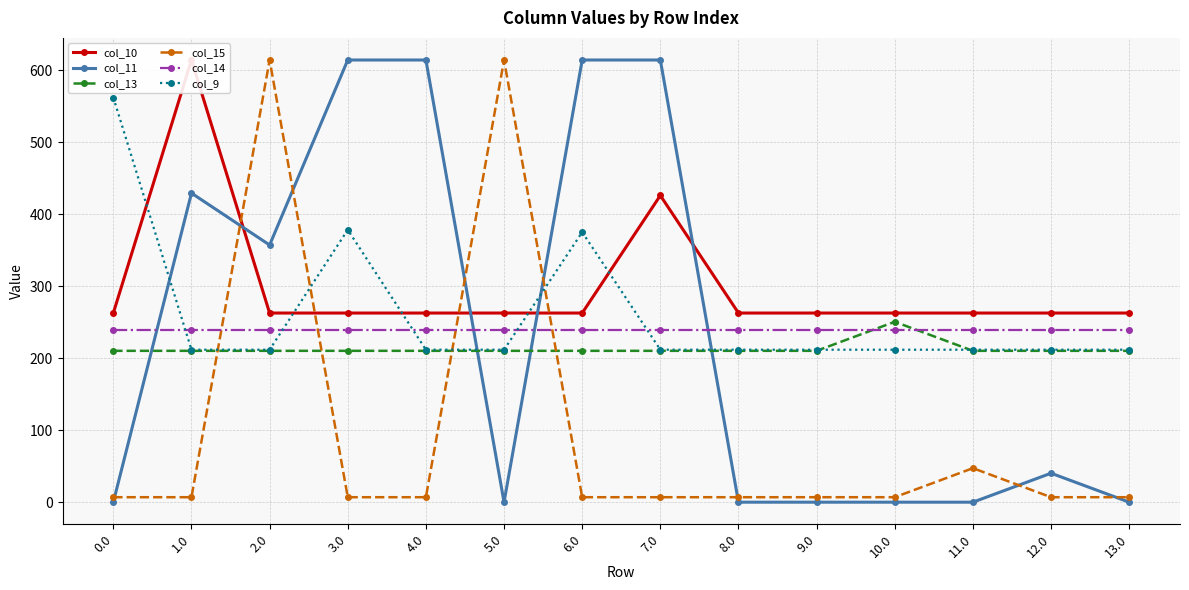

How many lines are shown in the chart?

6